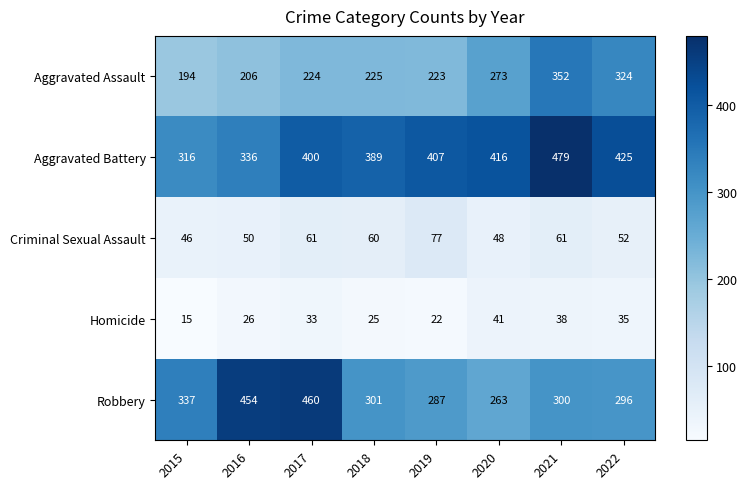

List the series in order of their peak value, highest first.

Aggravated Battery, Robbery, Aggravated Assault, Criminal Sexual Assault, Homicide